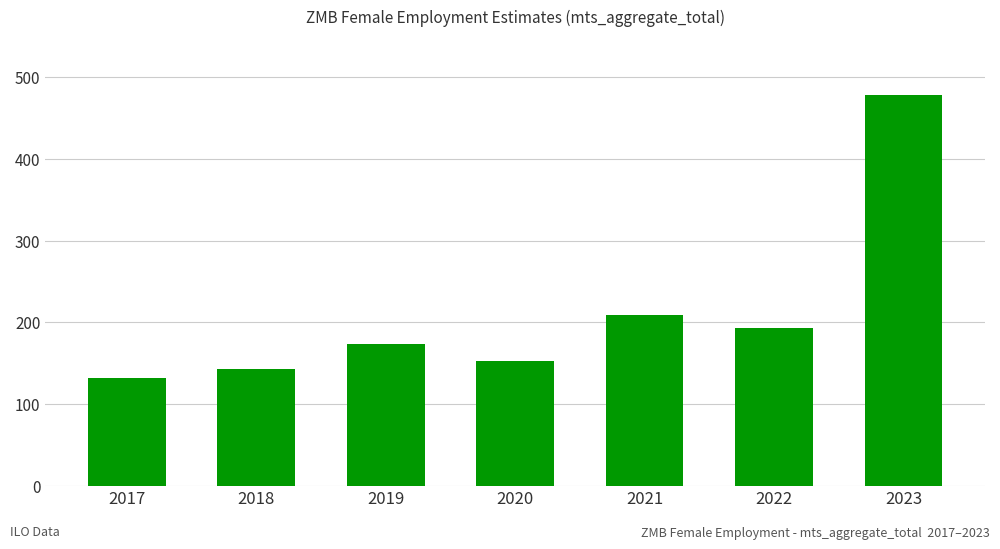

Is it true that the value at 2018 is 143.1?

True